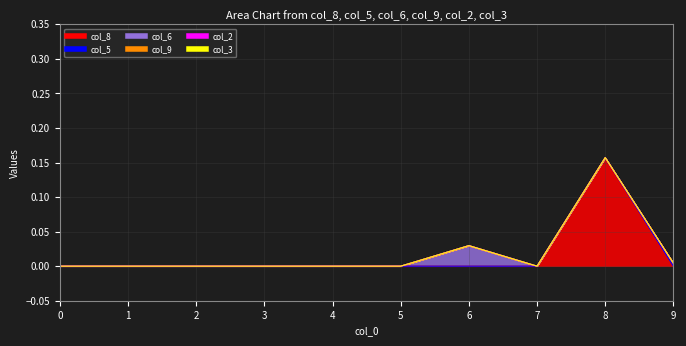

Reading right to left, extract all data points from this chart.

col_8: 0.0	0.2	0.0	0.0	0.0	0.0	0.0	0.0	0.0	0.0
col_5: 0.0	0.0	0.0	0.0	0.0	0.0	0.0	0.0	0.0	0.0
col_6: 0.0	0.0	0.0	0.0	0.0	0.0	0.0	0.0	0.0	0.0
col_9: 0.0	0.0	0.0	0.0	0.0	0.0	0.0	0.0	0.0	0.0
col_2: 0.0	0.0	0.0	0.0	0.0	0.0	0.0	0.0	0.0	0.0
col_3: 0.0	0.0	0.0	0.0	0.0	0.0	0.0	0.0	0.0	0.0